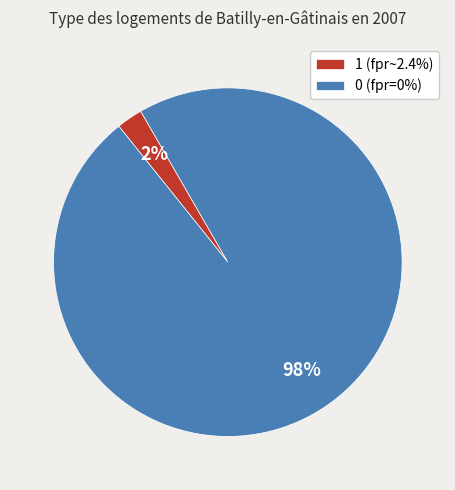

How many slices are in this pie chart?

2